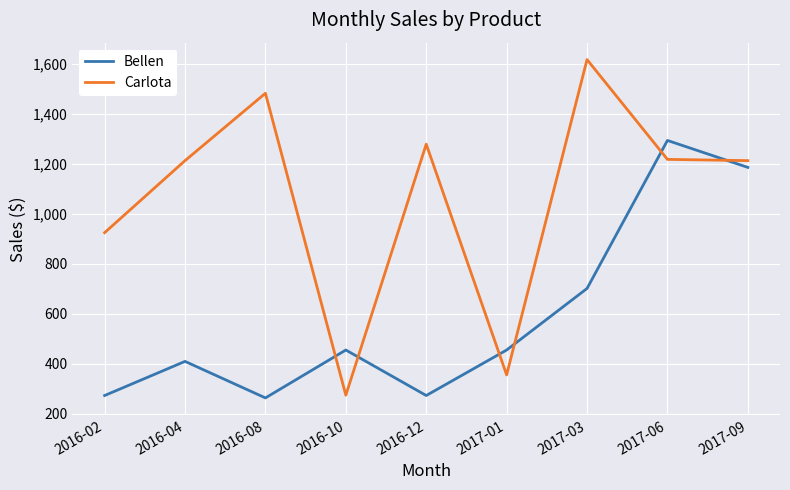

Which category has the highest value across all series?

2017-03